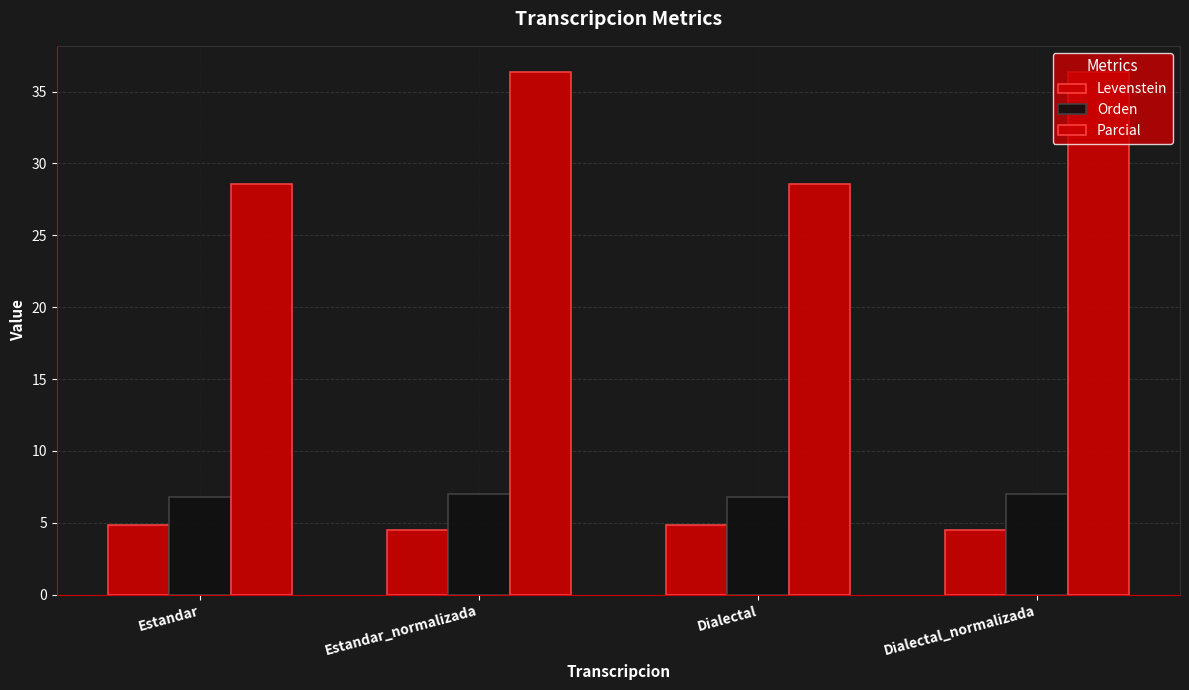

Which category has the highest value across all series?

Estandar_normalizada